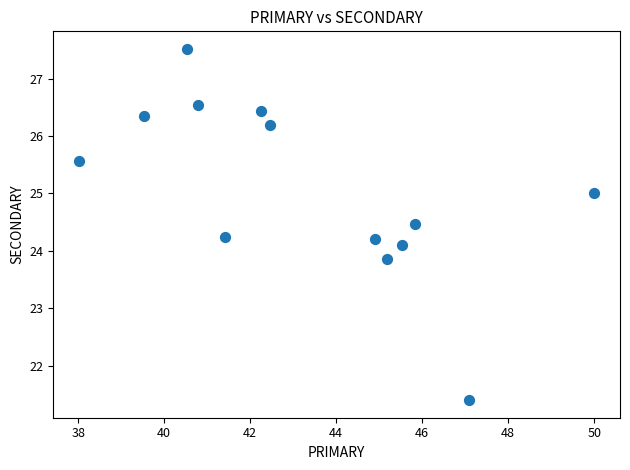

What is the range of Y values (max minus min)?

6.1